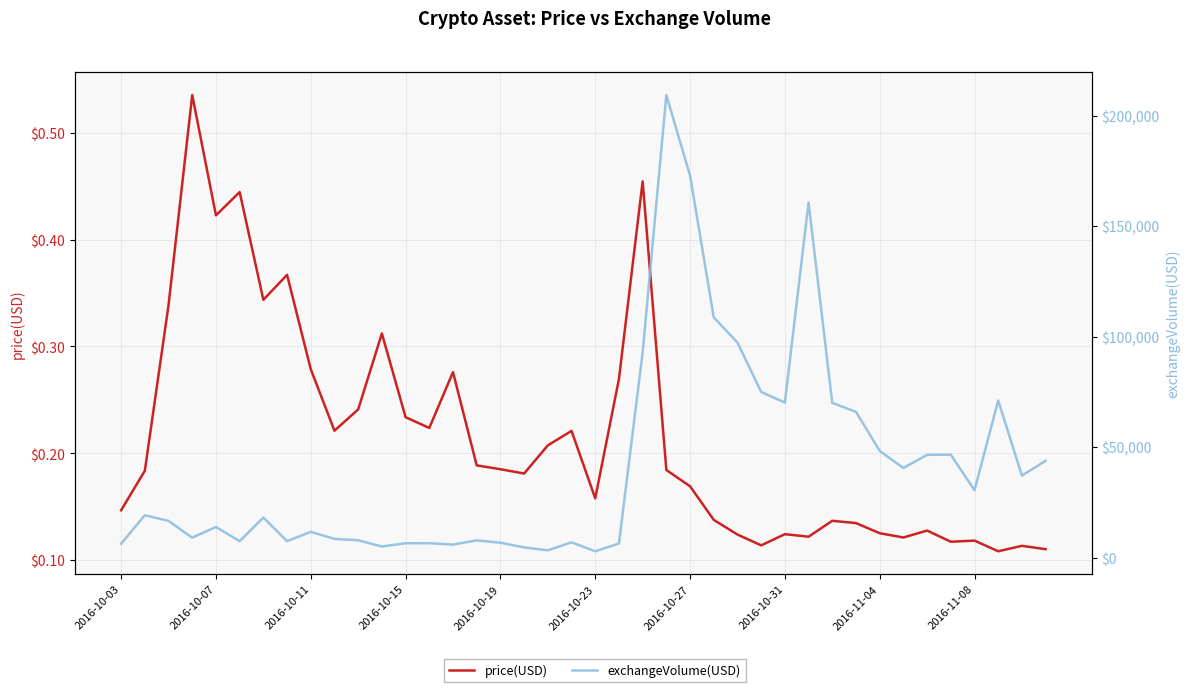

True or false: price(USD) and exchangeVolume(USD) intersect in this chart.

False